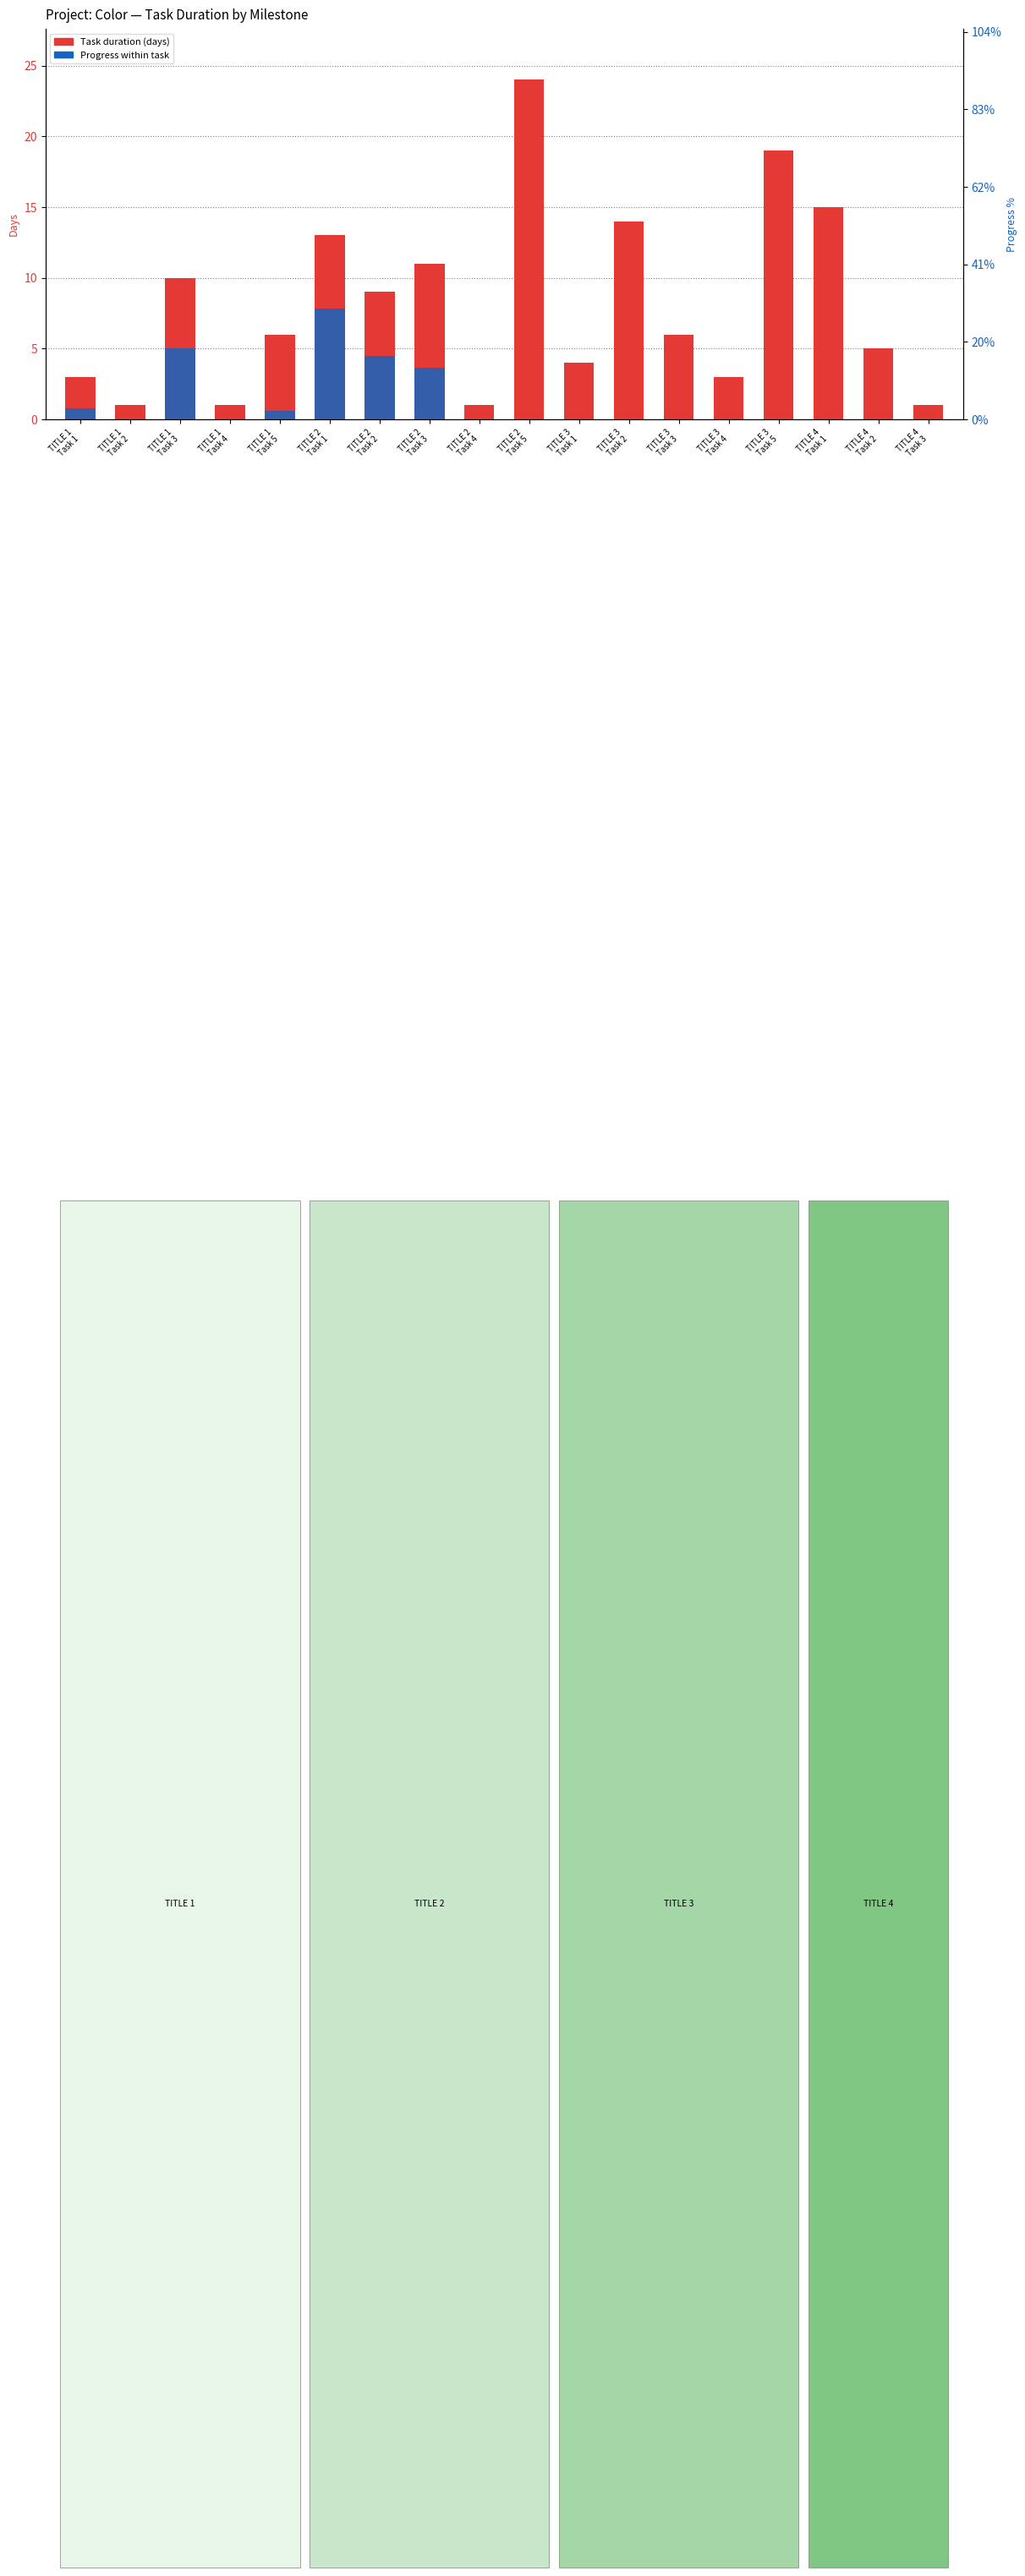

What value does the data have at TITLE 2
Task 5, to the nearest 5?

25